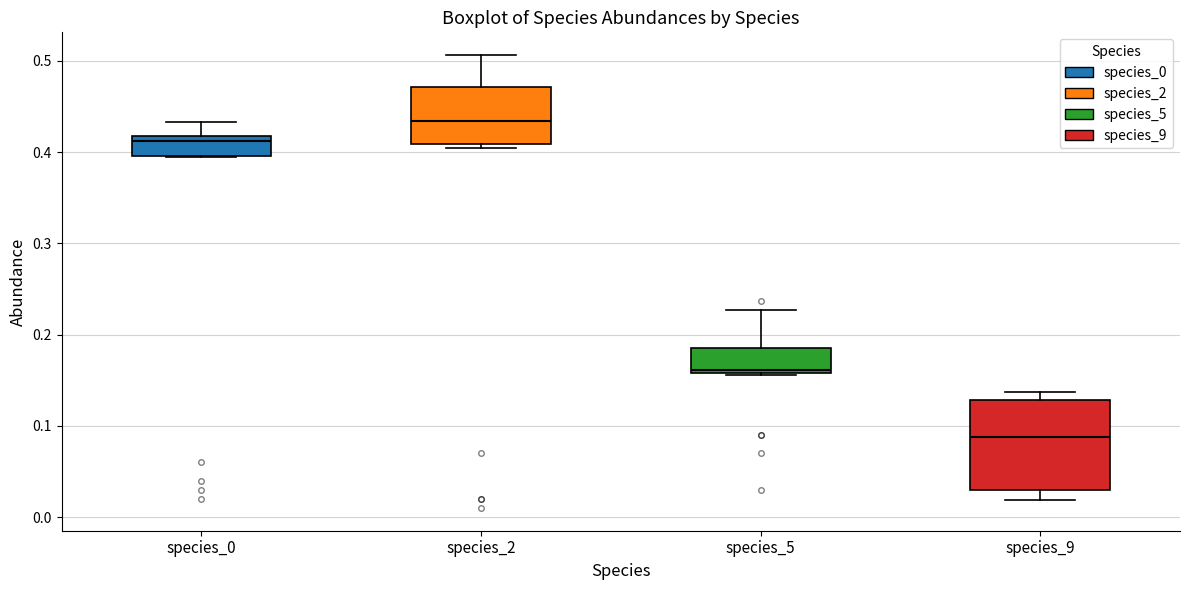

Reading left to right, transcribe this box plot: for each box, give where its median line is, the range the box spans, and where its two whiskers end, as read against the y-axis. The values are not printed on the chart, so give them approximately, as read against the axis.

species_0: median 0.41, box 0.40 to 0.42, whiskers 0.39 to 0.43
species_2: median 0.43, box 0.41 to 0.47, whiskers 0.41 (just below the box's lower edge) to 0.51
species_5: median 0.16 (just above the box's lower edge), box 0.16 to 0.19, whiskers 0.16 to 0.23
species_9: median 0.09, box 0.03 to 0.13, whiskers 0.02 to 0.14